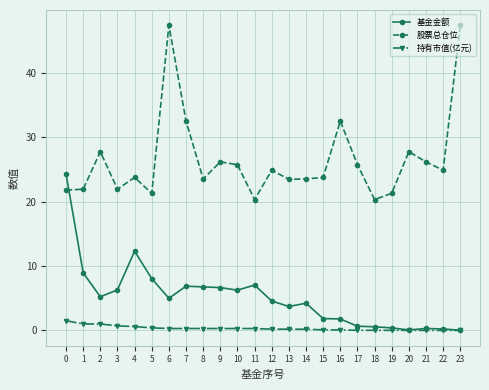

Is it true that 股票总仓位 equals 17.7 at 10?

False